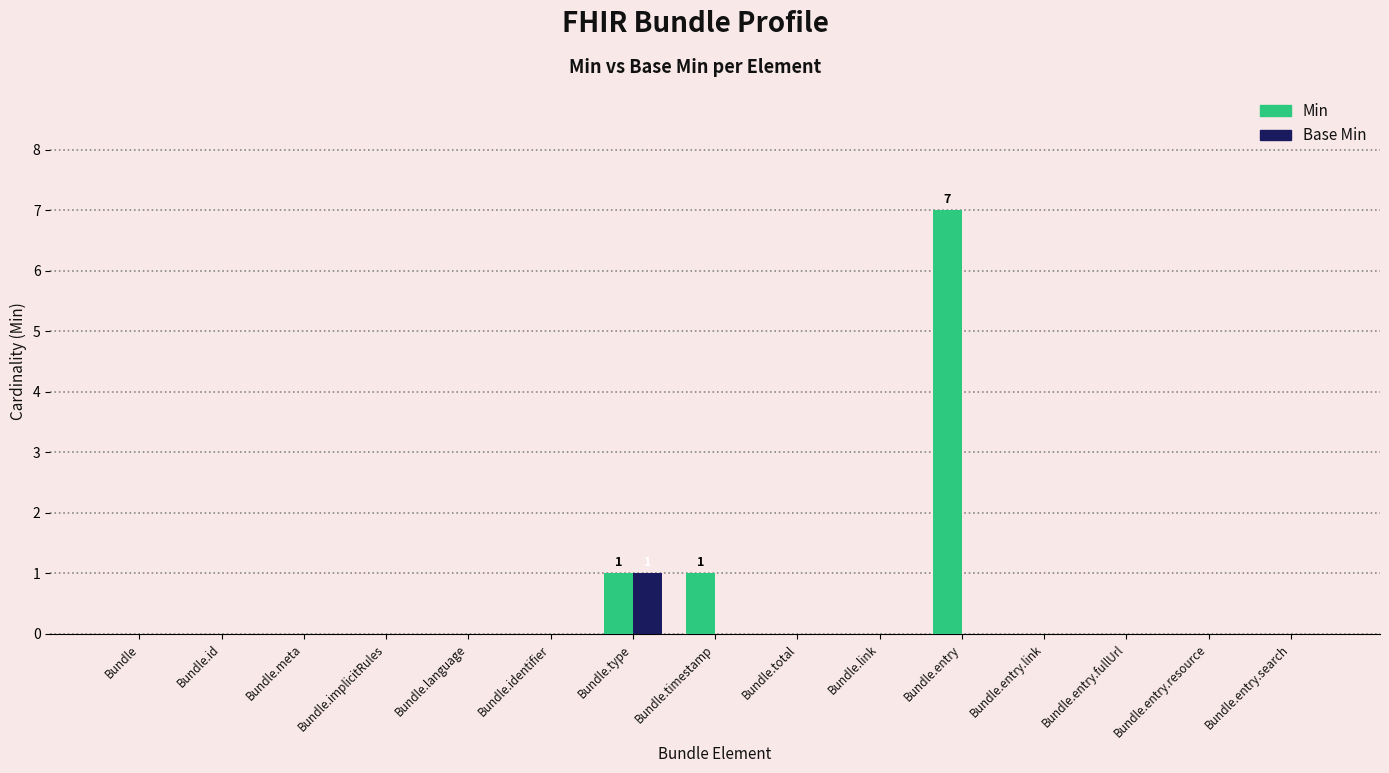

At which label does Min reach its peak?

Bundle.entry